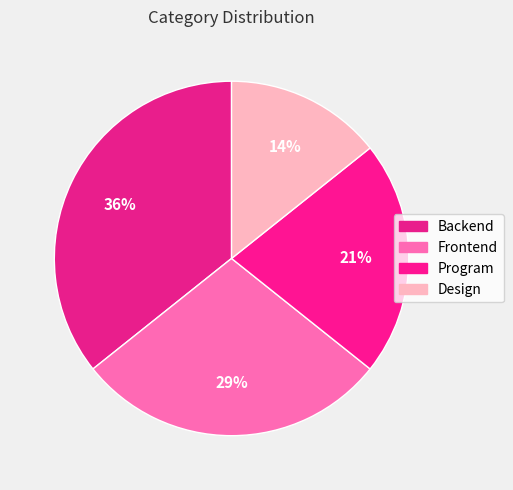

How many slices are in this pie chart?

4